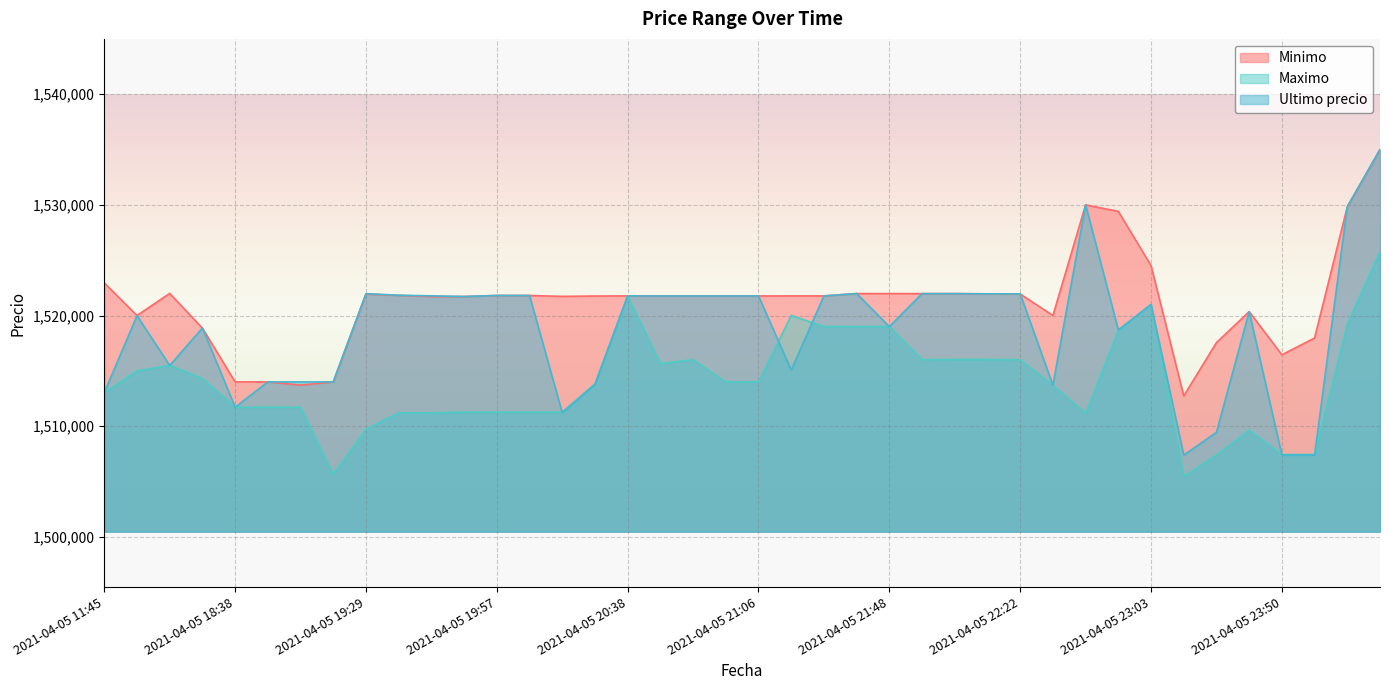

Reading left to right, what are all the values shown in this chart?

Minimo: 2021-04-05 11:45=1522946	2021-04-05 16:00=1520000	2021-04-05 16:21=1521997	2021-04-05 18:21=1518858	2021-04-05 18:38=1514000	2021-04-05 18:53=1513997	2021-04-05 19:06=1513711	2021-04-05 19:17=1514000	2021-04-05 19:29=1521938	2021-04-05 19:38=1521819	2021-04-05 19:45=1521717	2021-04-05 19:51=1521717	2021-04-05 19:57=1521809	2021-04-05 20:05=1521809	2021-04-05 20:15=1521730	2021-04-05 20:28=1521761	2021-04-05 20:38=1521771	2021-04-05 20:46=1521768	2021-04-05 20:52=1521768	2021-04-05 20:58=1521768	2021-04-05 21:06=1521768	2021-04-05 21:16=1521771	2021-04-05 21:27=1521771	2021-04-05 21:38=1521982	2021-04-05 21:48=1521982	2021-04-05 21:55=1521976	2021-04-05 22:01=1521979	2021-04-05 22:10=1521958	2021-04-05 22:22=1521948	2021-04-05 22:34=1519999	2021-04-05 22:45=1529996	2021-04-05 22:55=1529410	2021-04-05 23:03=1524513	2021-04-05 23:13=1512733	2021-04-05 23:26=1517551	2021-04-05 23:39=1520353	2021-04-05 23:50=1516449	2021-04-05 23:59=1517969	2021-04-06 00:23=1529825	2021-04-06 00:42=1534992
Maximo: 2021-04-05 11:45=1513045	2021-04-05 16:00=1515000	2021-04-05 16:21=1515497	2021-04-05 18:21=1514300	2021-04-05 18:38=1511710	2021-04-05 18:53=1511710	2021-04-05 19:06=1511710	2021-04-05 19:17=1505658	2021-04-05 19:29=1509744	2021-04-05 19:38=1511205	2021-04-05 19:45=1511205	2021-04-05 19:51=1511266	2021-04-05 19:57=1511266	2021-04-05 20:05=1511266	2021-04-05 20:15=1511266	2021-04-05 20:28=1513836	2021-04-05 20:38=1521760	2021-04-05 20:46=1515666	2021-04-05 20:52=1516000	2021-04-05 20:58=1514000	2021-04-05 21:06=1514000	2021-04-05 21:16=1520000	2021-04-05 21:27=1519000	2021-04-05 21:38=1519000	2021-04-05 21:48=1519000	2021-04-05 21:55=1516000	2021-04-05 22:01=1516025	2021-04-05 22:10=1516025	2021-04-05 22:22=1516000	2021-04-05 22:34=1513702	2021-04-05 22:45=1511170	2021-04-05 22:55=1518648	2021-04-05 23:03=1521000	2021-04-05 23:13=1505462	2021-04-05 23:26=1507393	2021-04-05 23:39=1509637	2021-04-05 23:50=1507434	2021-04-05 23:59=1507435	2021-04-06 00:23=1519231	2021-04-06 00:42=1525775
Ultimo precio: 2021-04-05 11:45=1513030	2021-04-05 16:00=1519985	2021-04-05 16:21=1515487	2021-04-05 18:21=1518870	2021-04-05 18:38=1511710	2021-04-05 18:53=1514000	2021-04-05 19:06=1513997	2021-04-05 19:17=1514000	2021-04-05 19:29=1521974	2021-04-05 19:38=1521832	2021-04-05 19:45=1521776	2021-04-05 19:51=1521717	2021-04-05 19:57=1521812	2021-04-05 20:05=1521809	2021-04-05 20:15=1511215	2021-04-05 20:28=1513750	2021-04-05 20:38=1521771	2021-04-05 20:46=1521768	2021-04-05 20:52=1521768	2021-04-05 20:58=1521768	2021-04-05 21:06=1521771	2021-04-05 21:16=1515063	2021-04-05 21:27=1521771	2021-04-05 21:38=1521982	2021-04-05 21:48=1519000	2021-04-05 21:55=1521979	2021-04-05 22:01=1521979	2021-04-05 22:10=1521961	2021-04-05 22:22=1521958	2021-04-05 22:34=1513702	2021-04-05 22:45=1530000	2021-04-05 22:55=1518701	2021-04-05 23:03=1521000	2021-04-05 23:13=1507383	2021-04-05 23:26=1509442	2021-04-05 23:39=1520354	2021-04-05 23:50=1507388	2021-04-05 23:59=1507384	2021-04-06 00:23=1529848	2021-04-06 00:42=1534999